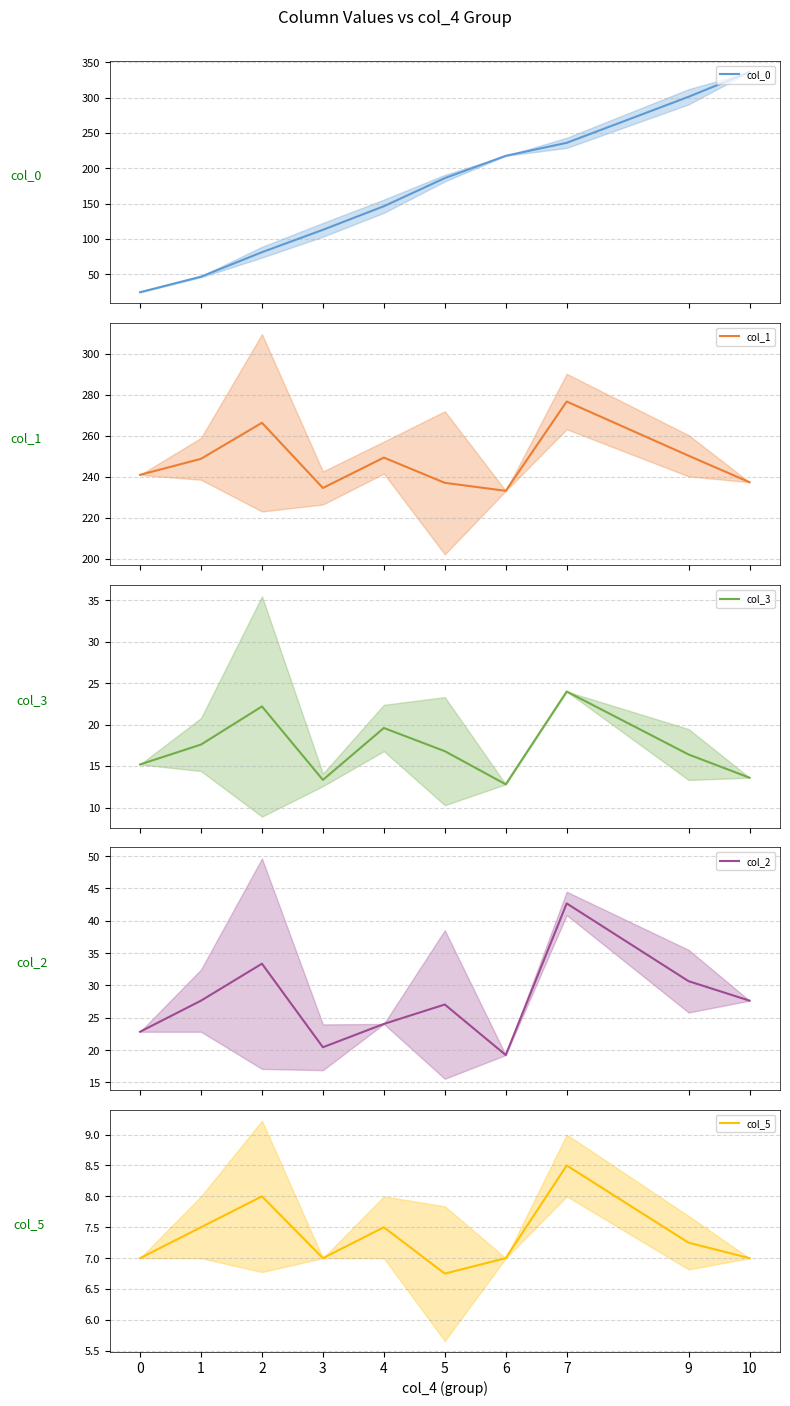

Reading left to right, extract all data points from this chart.

col_0: 0=24.4	1=46.4	2=81.1	3=112.8	4=146.2	5=186.0	6=217.6	7=236.0	9=301.2	10=336.4
col_1: 0=241.1	1=248.9	2=266.5	3=234.7	4=249.5	5=237.2	6=233.2	7=276.8	9=250.4	10=237.5
col_3: 0=15.2	1=17.6	2=22.2	3=13.3	4=19.6	5=16.8	6=12.8	7=24.0	9=16.4	10=13.6
col_2: 0=22.8	1=27.6	2=33.4	3=20.4	4=24.1	5=27.1	6=19.2	7=42.7	9=30.7	10=27.6
col_5: 0=7.0	1=7.5	2=8.0	3=7.0	4=7.5	5=6.8	6=7.0	7=8.5	9=7.2	10=7.0